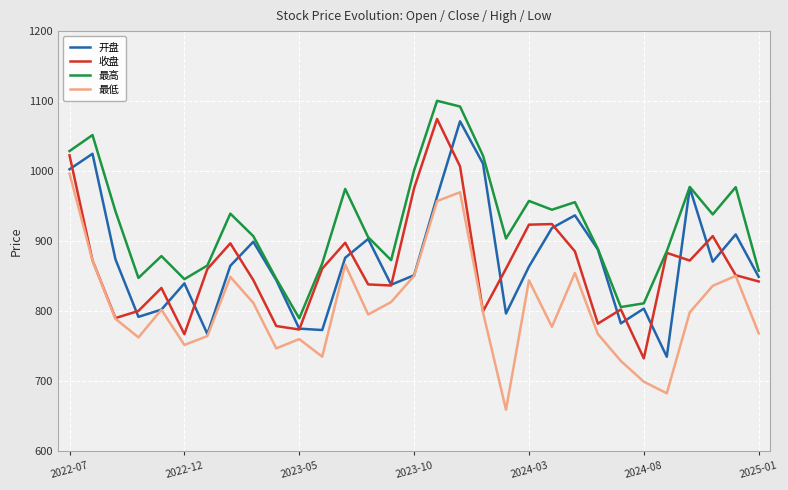

True or false: 最低 and 最高 cross at least once.

False